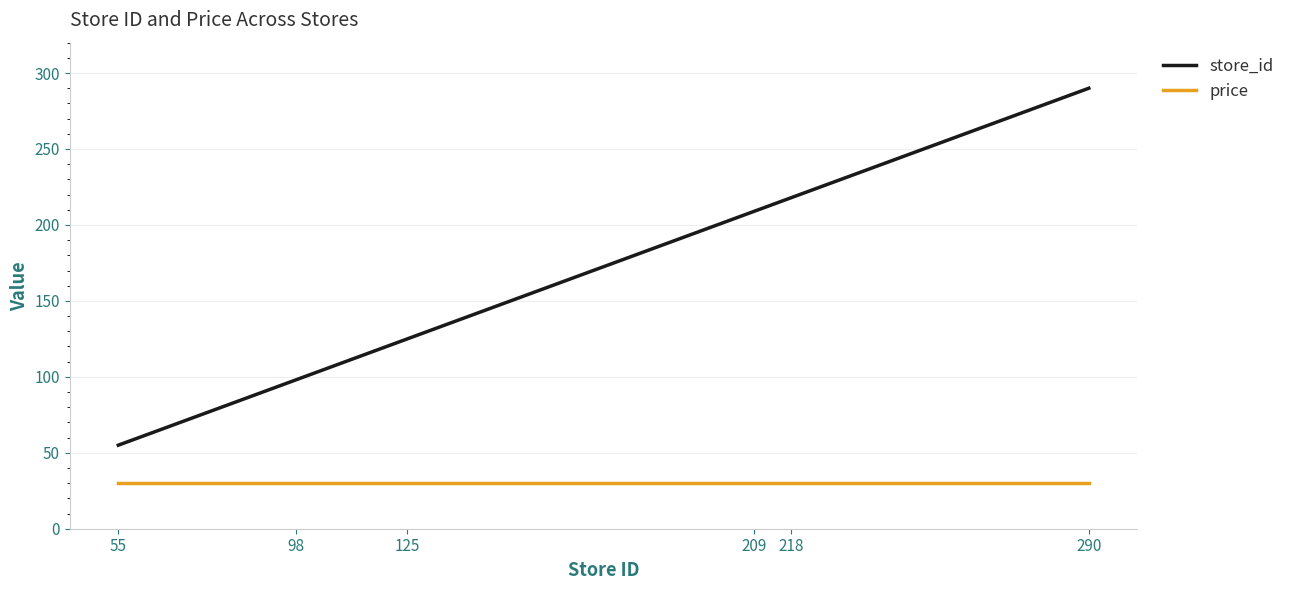

List the labels in order of store_id value, largest first.

290, 218, 209, 125, 98, 55